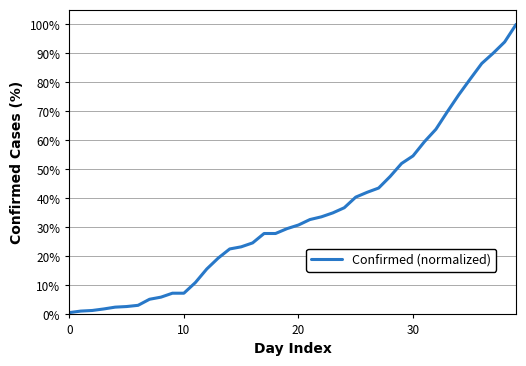

Does the chart have visible grid lines?

Yes